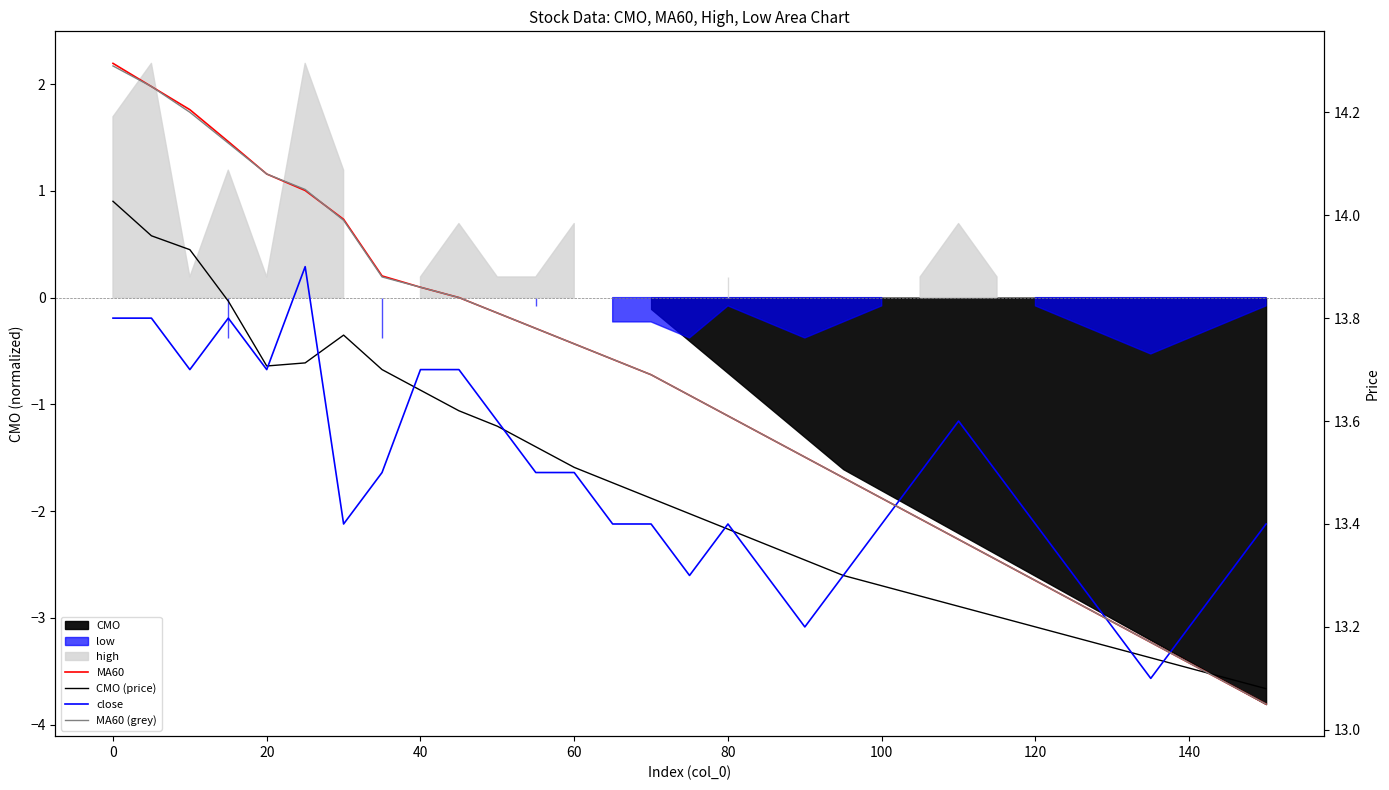

True or false: close and MA60 cross at least once.

True